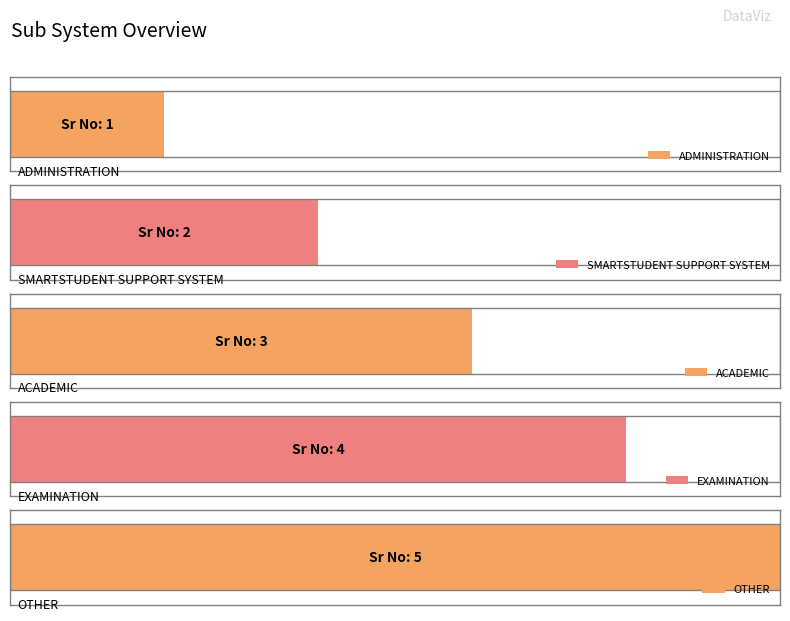

What is the label of the 4th bar from the left?

EXAMINATION